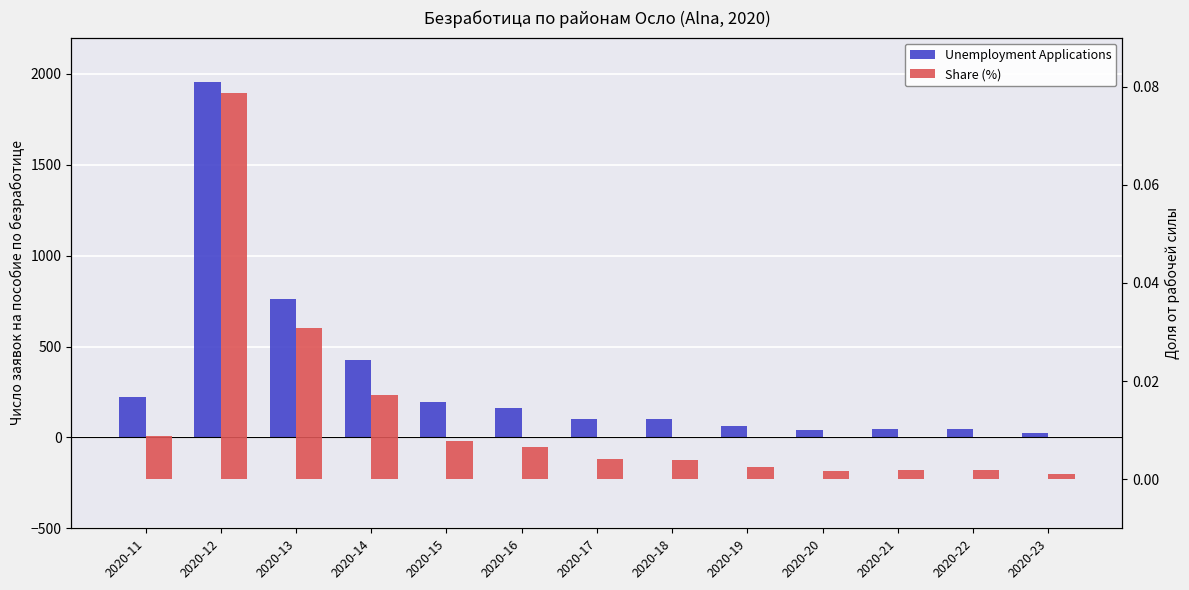

At 2020-21, list the series in order from smallest to largest.

Share (%), Unemployment Applications